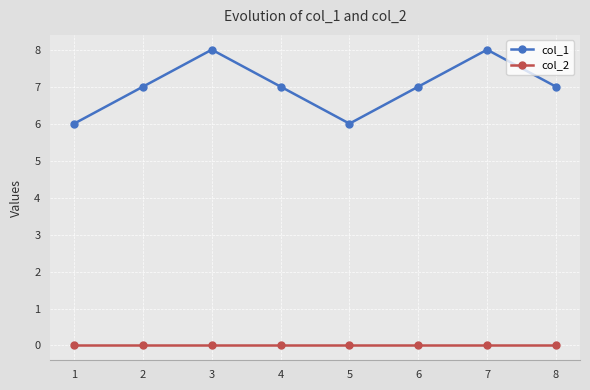

True or false: col_1 and col_2 intersect in this chart.

False